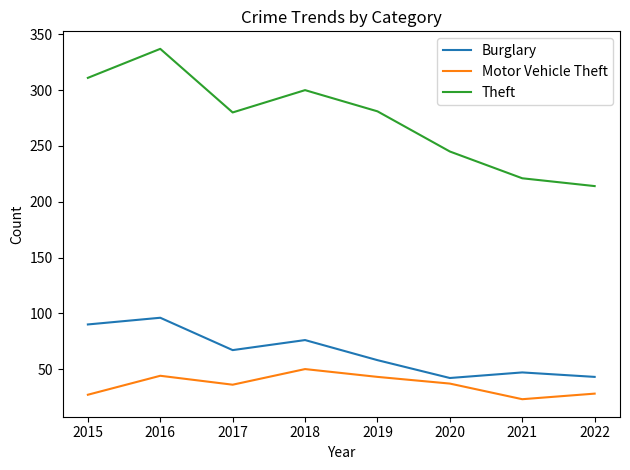

The value of Burglary at 2019 is 24. True or false?

False